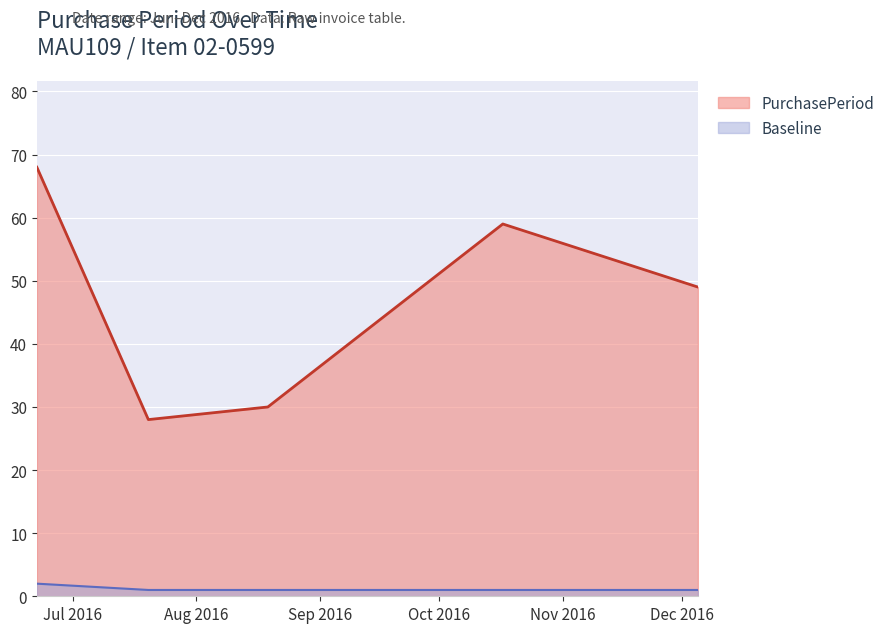

Which series has the largest total across all categories?

PurchasePeriod